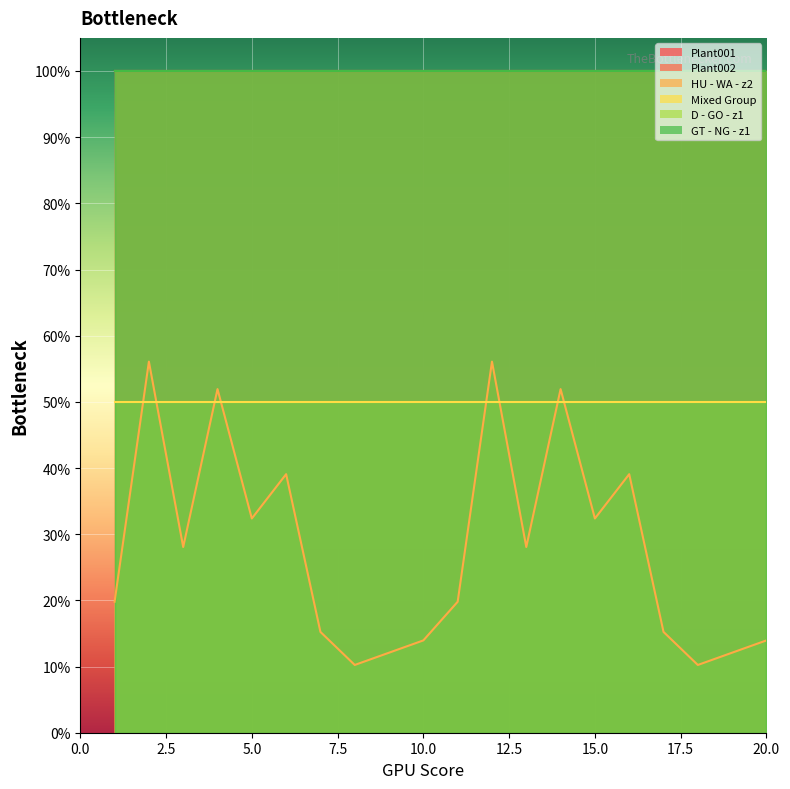

Reading left to right, extract all data points from this chart.

Plant001: 1.0	1.0	1.0	1.0	1.0	1.0	1.0	1.0	1.0	1.0	1.0	1.0	1.0	1.0	1.0	1.0	1.0	1.0	1.0	1.0
Plant002: 1.0	1.0	1.0	1.0	1.0	1.0	1.0	1.0	1.0	1.0	1.0	1.0	1.0	1.0	1.0	1.0	1.0	1.0	1.0	1.0
HU - WA - z2: 0.2	0.6	0.3	0.5	0.3	0.4	0.2	0.1	0.1	0.1	0.2	0.6	0.3	0.5	0.3	0.4	0.2	0.1	0.1	0.1
Mixed Group: 0.5	0.5	0.5	0.5	0.5	0.5	0.5	0.5	0.5	0.5	0.5	0.5	0.5	0.5	0.5	0.5	0.5	0.5	0.5	0.5
D - GO - z1: 1.0	1.0	1.0	1.0	1.0	1.0	1.0	1.0	1.0	1.0	1.0	1.0	1.0	1.0	1.0	1.0	1.0	1.0	1.0	1.0
GT - NG - z1: 1.0	1.0	1.0	1.0	1.0	1.0	1.0	1.0	1.0	1.0	1.0	1.0	1.0	1.0	1.0	1.0	1.0	1.0	1.0	1.0